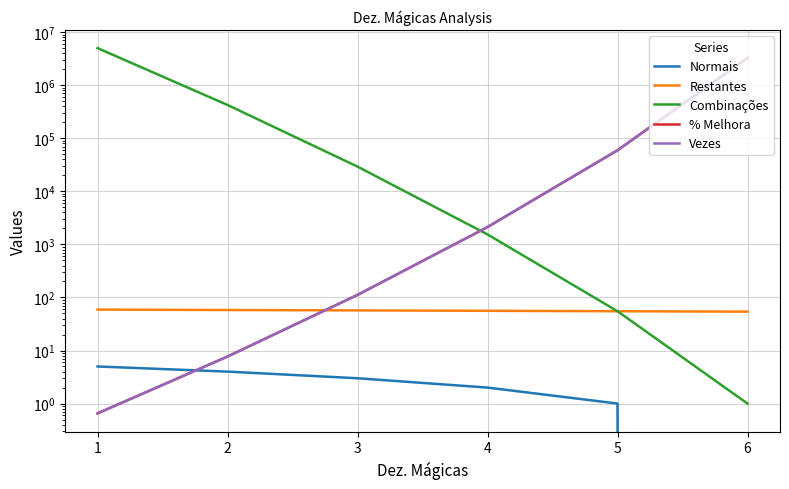

List the series in order of their peak value, lowest first.

Normais, Restantes, % Melhora, Vezes, Combinações